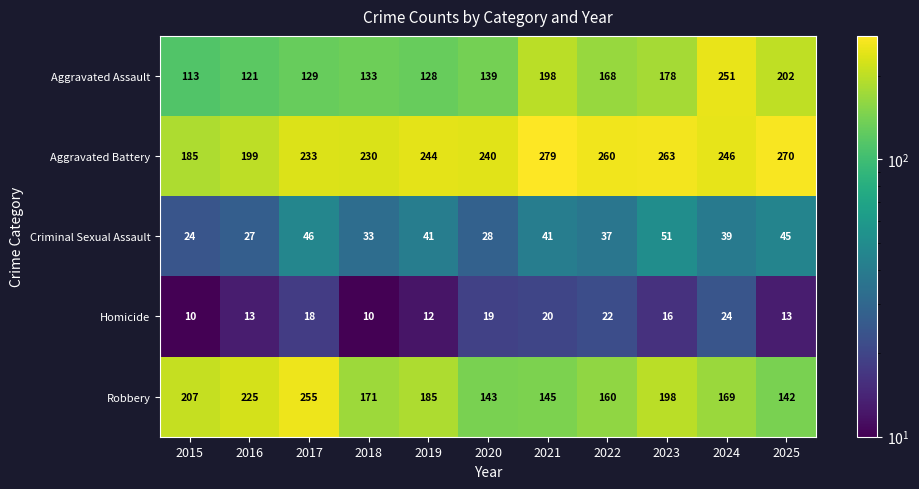

What is the spread (max minus min) of values at 2020?

221